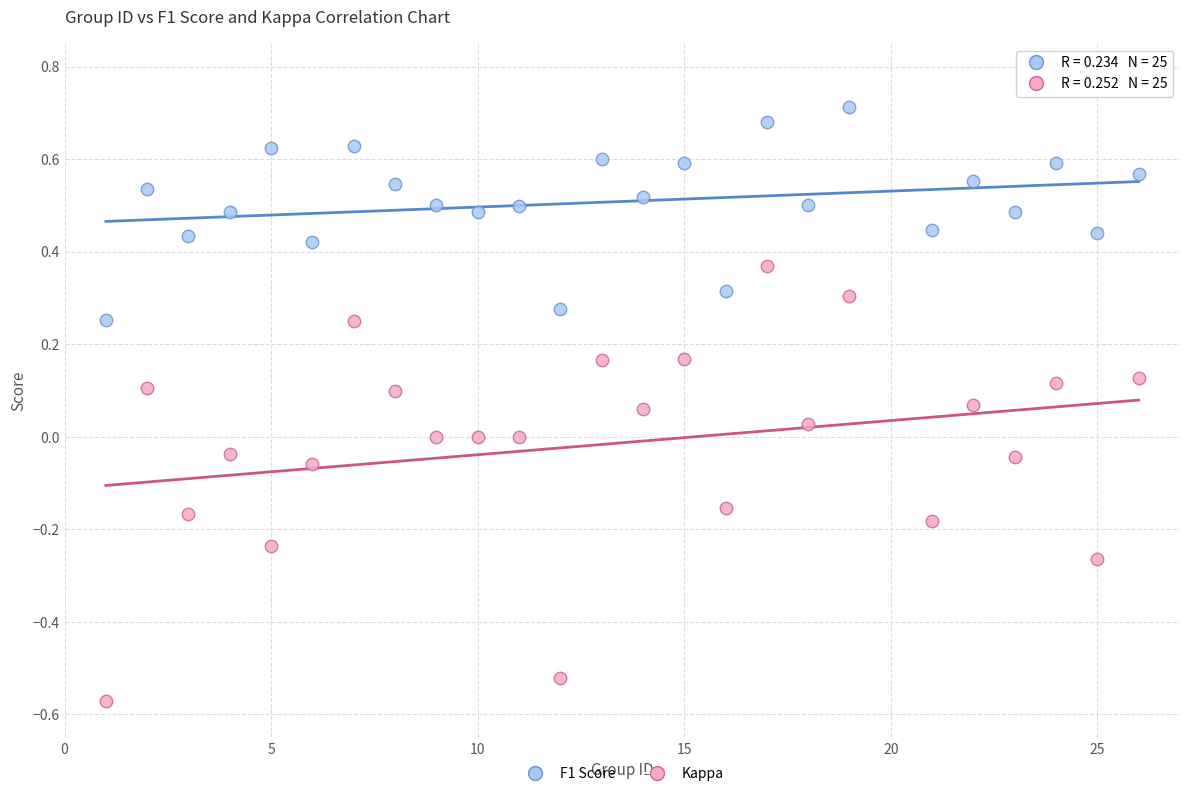

Across all data points, what is the range of X values (max minus min)?

25.0